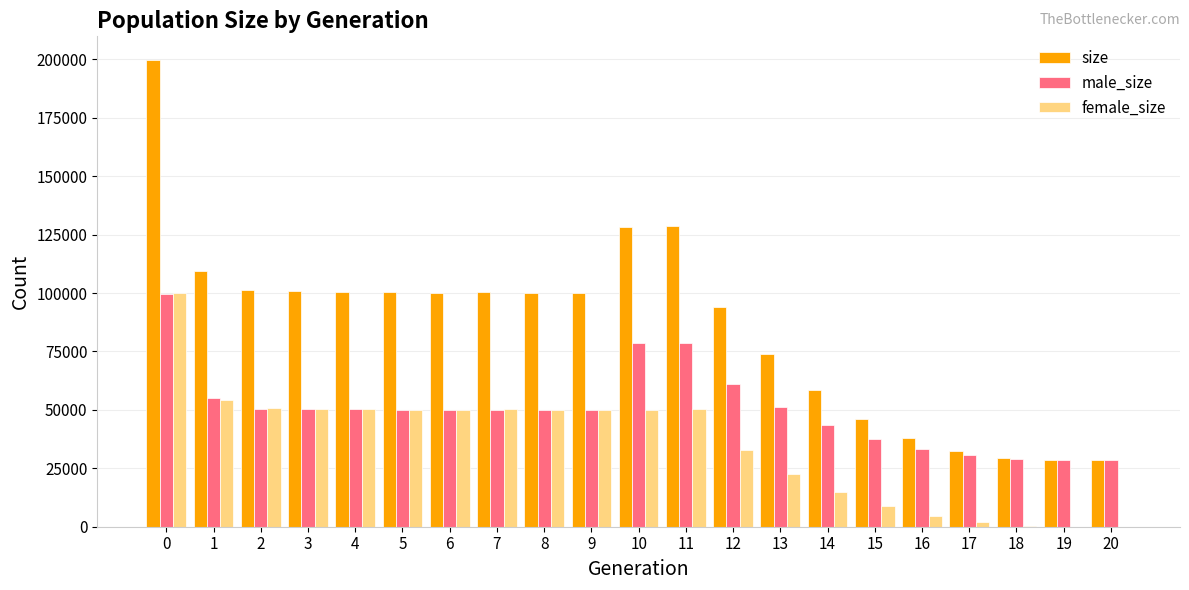

The value of size at 10 is 81731. True or false?

False